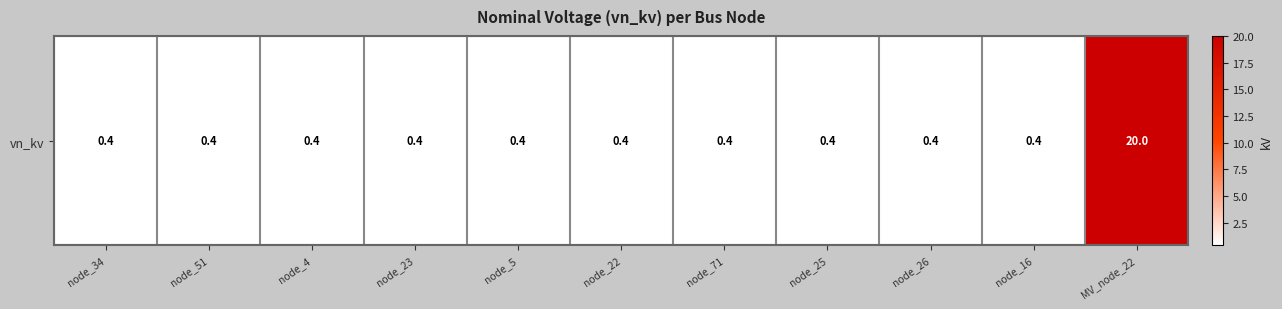

What is the sum of the values at node_25 and node_5?

0.8